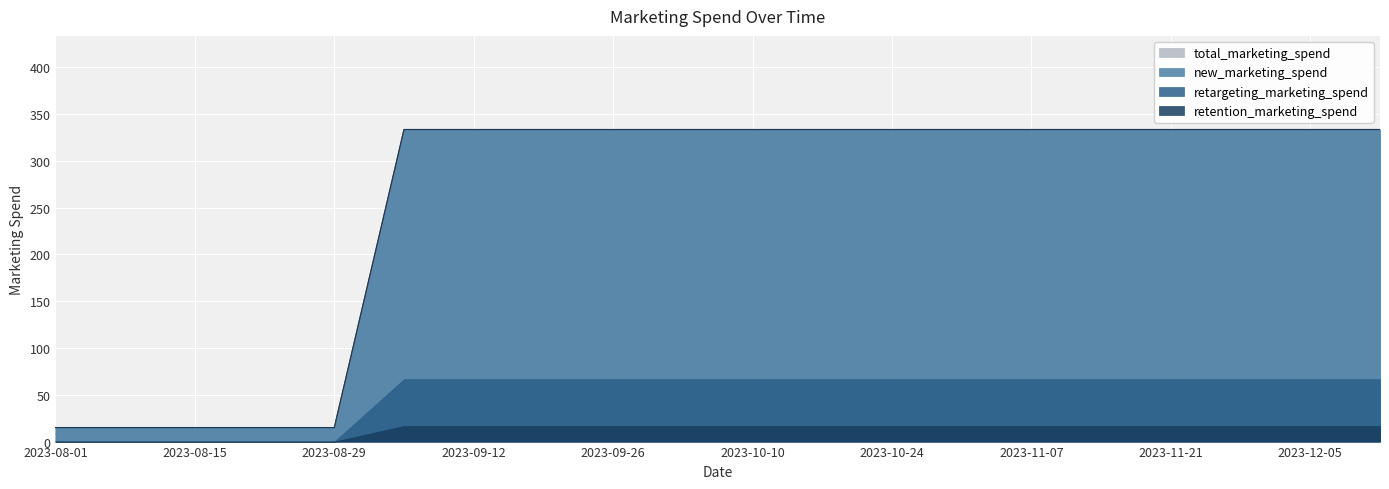

The new_marketing_spend series shows 333.3 at 2023-10-24. True or false?

True